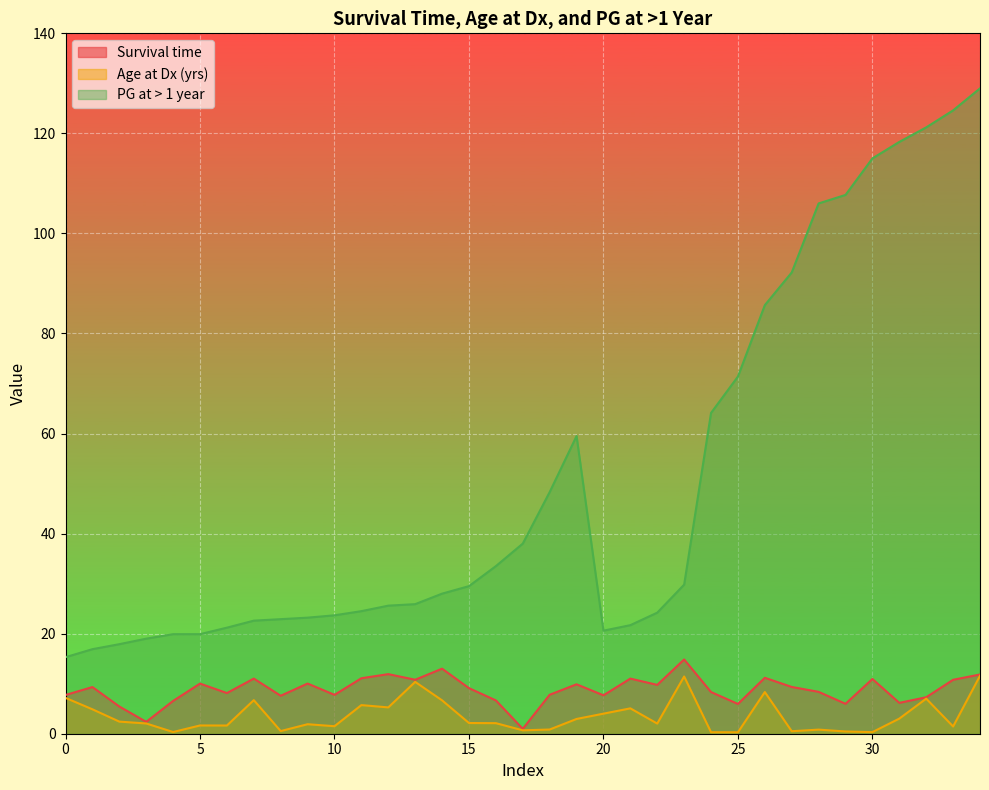

Which series has the largest total across all categories?

PG at > 1 year